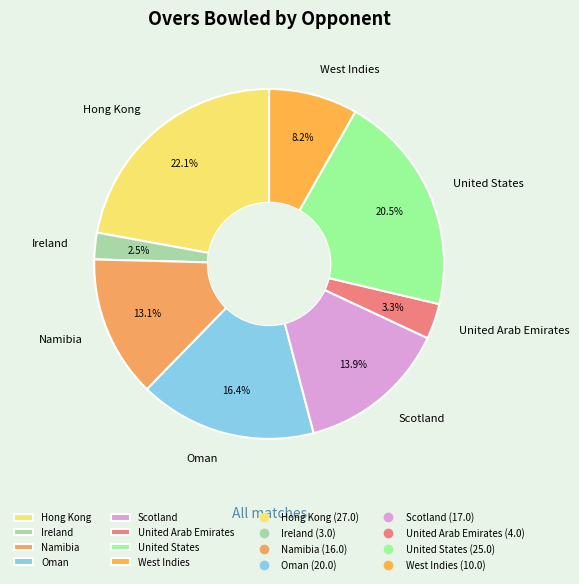

What is the total percentage of West Indies and Namibia?

21.3%